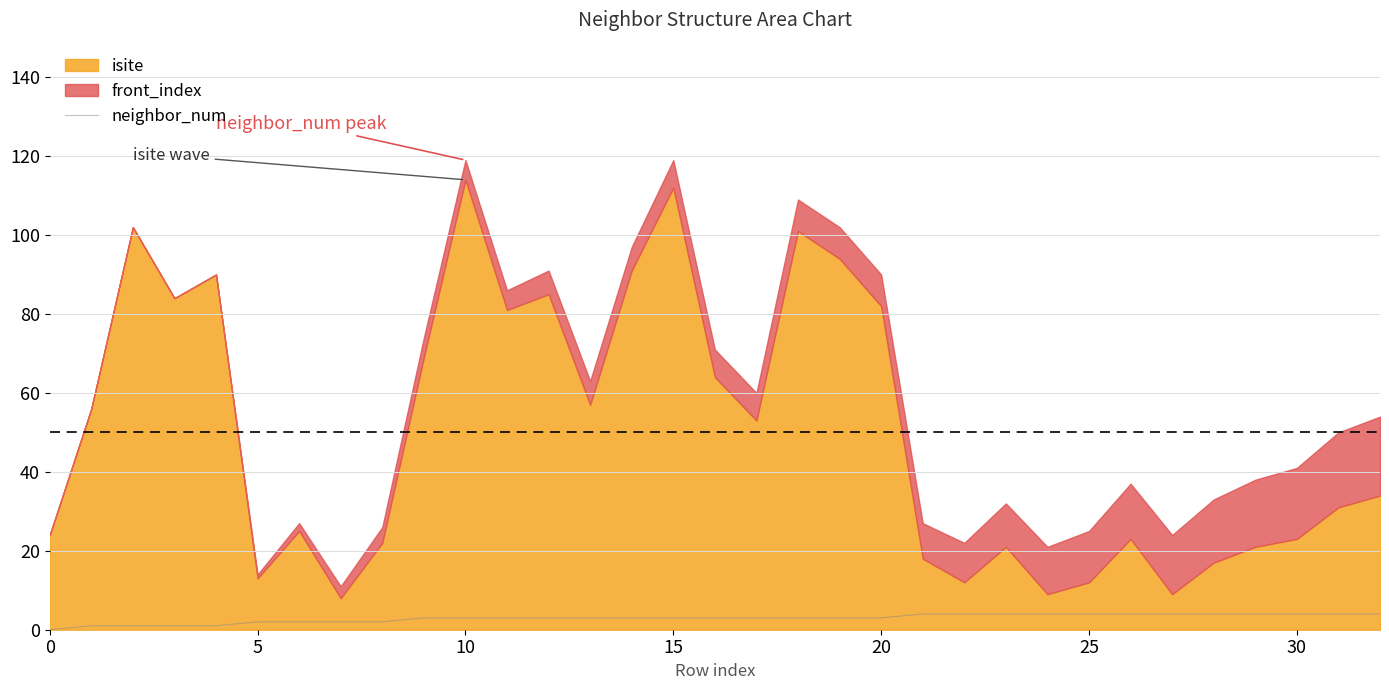

How many lines are shown in the chart?

1